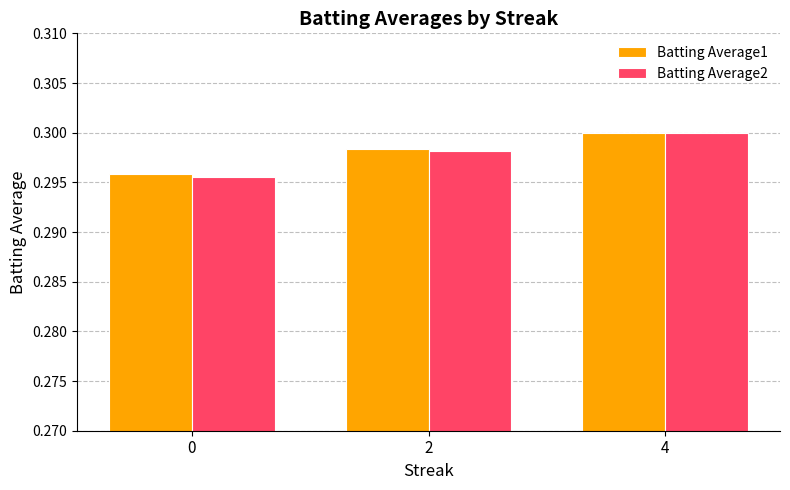

Which series has the largest range (max minus min)?

Batting Average2